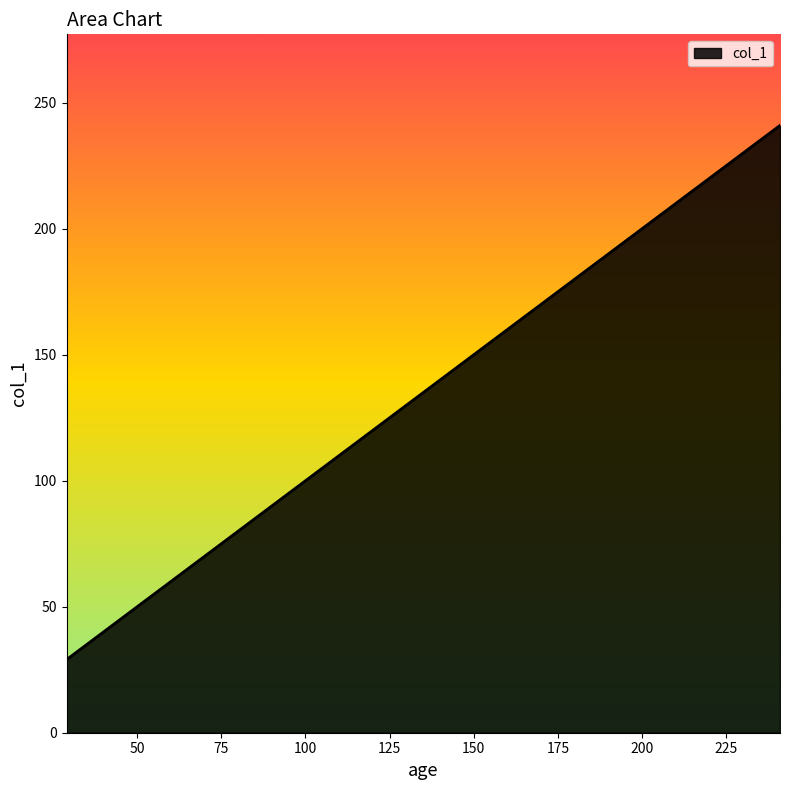

What is the smallest value displayed?

29